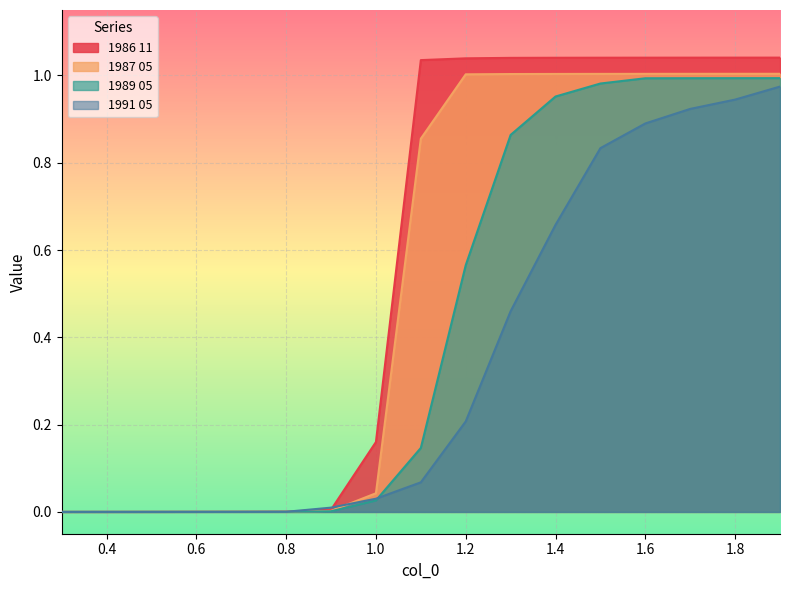

Rank the series at 0.6 from lowest to highest value.

1991 05, 1989 05, 1987 05, 1986 11